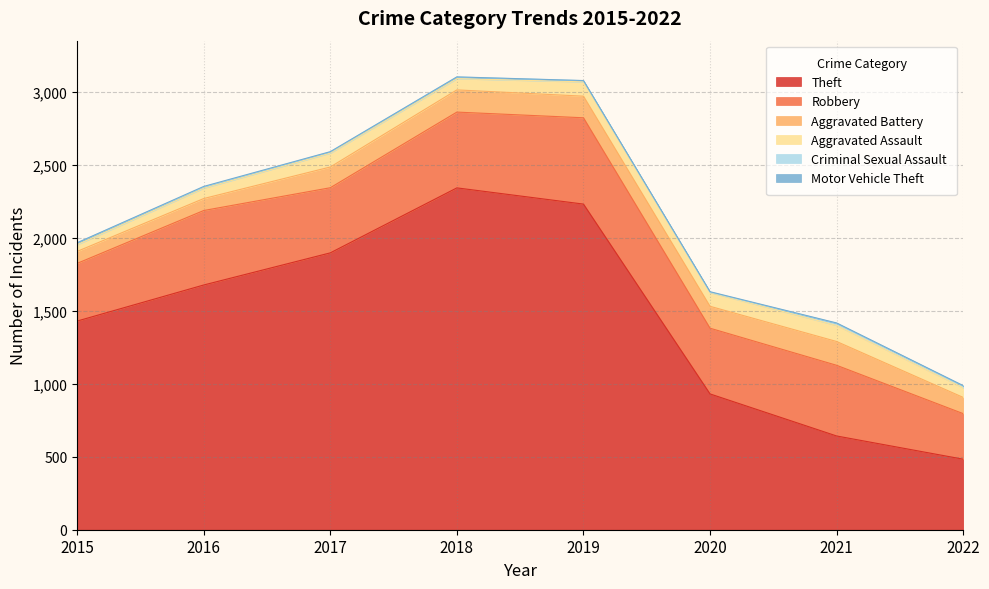

List the series in order of their peak value, highest first.

Theft, Robbery, Aggravated Battery, Aggravated Assault, Criminal Sexual Assault, Motor Vehicle Theft